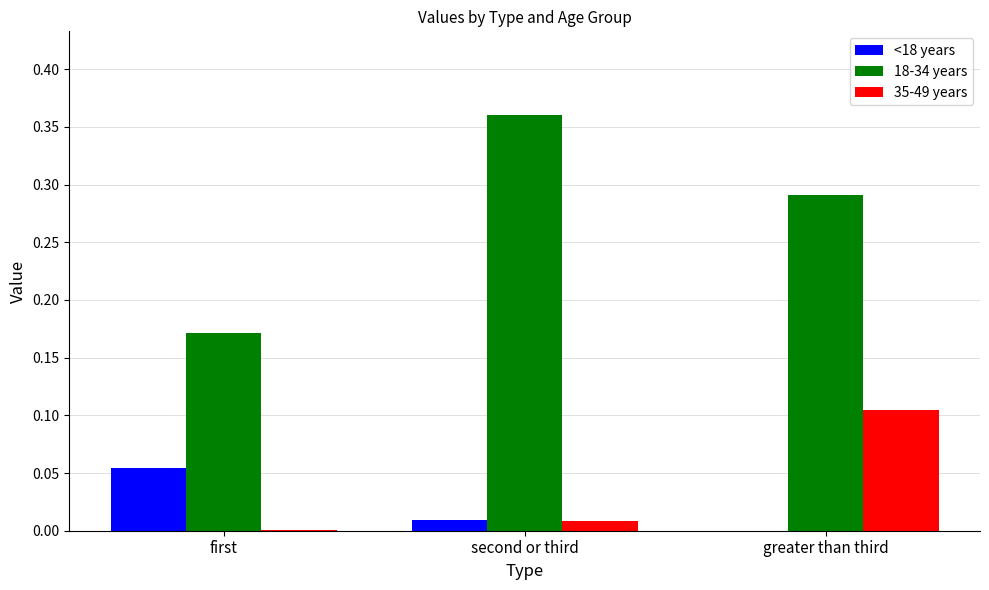

Which series has the largest total across all categories?

18-34 years